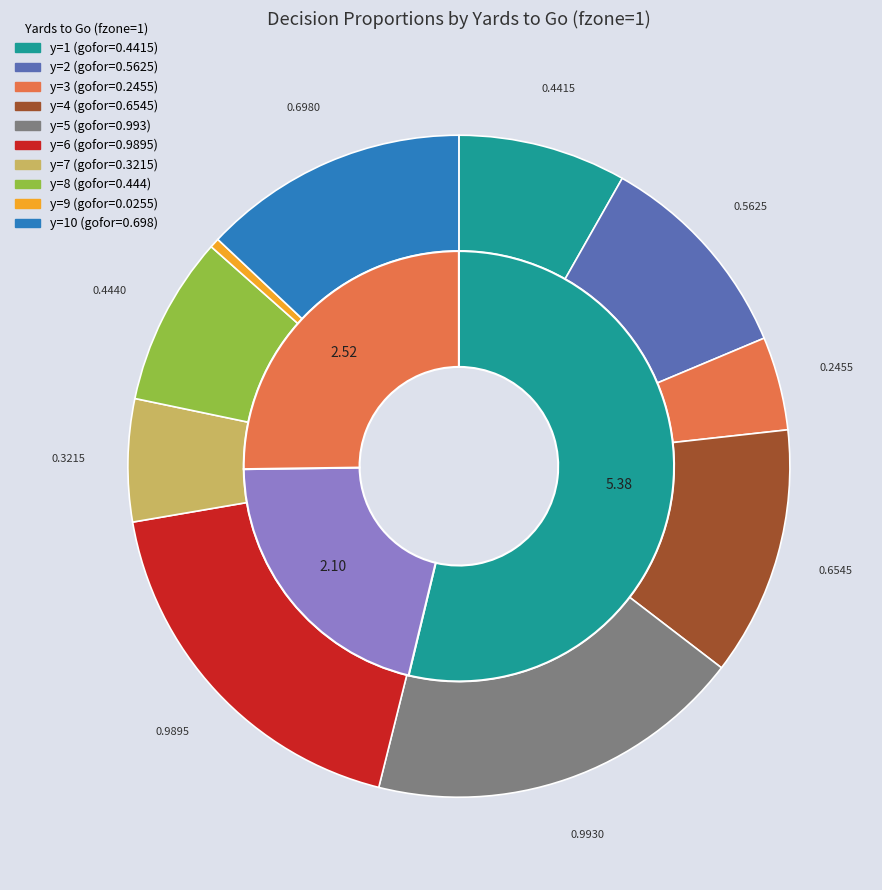

Do 9 and 6 together represent more than half of the pie?

No